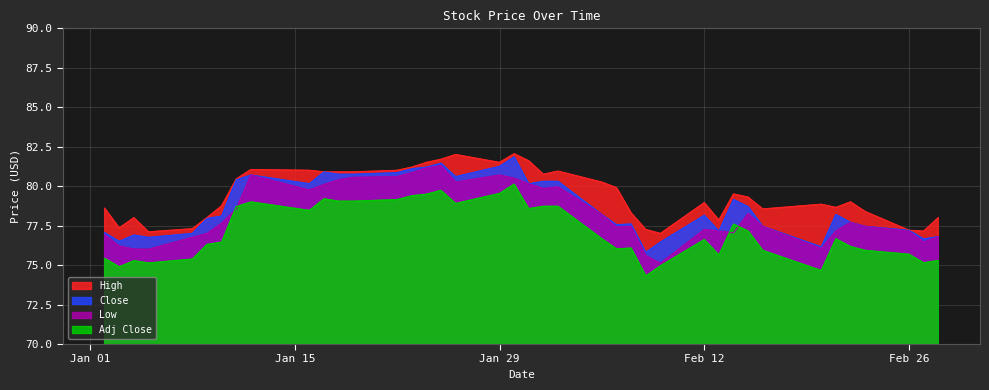

Reading left to right, extract all data points from this chart.

High: 78.6	77.3	78.0	77.1	77.3	78.0	78.8	80.4	81.1	81.0	80.9	80.9	80.9	81.0	81.2	81.5	81.7	82.0	81.5	82.1	81.6	80.8	80.9	80.2	79.9	78.3	77.2	77.0	78.9	77.8	79.5	79.3	78.6	78.8	78.7	79.0	78.4	77.2	77.2	78.0
Low: 76.9	76.2	76.0	76.0	76.8	77.0	77.7	78.6	80.7	79.8	80.1	80.4	80.6	80.6	80.8	81.2	81.3	80.2	80.7	80.5	80.2	79.8	79.9	78.2	77.4	77.4	75.6	75.1	77.2	77.2	77.1	78.2	77.4	76.1	77.2	77.7	77.4	77.2	76.4	76.8
Close: 77.1	76.5	76.9	76.8	77.0	77.9	78.1	80.4	80.7	80.2	80.9	80.8	80.8	80.8	81.1	81.2	81.4	80.6	81.2	81.8	80.2	80.3	80.3	78.2	77.6	77.6	75.8	76.4	78.2	77.2	79.2	78.7	77.4	76.2	78.2	77.7	77.4	77.2	76.7	76.8
Adj Close: 75.4	74.9	75.3	75.1	75.4	76.3	76.5	78.7	79.0	78.5	79.2	79.0	79.0	79.1	79.4	79.5	79.7	78.9	79.5	80.1	78.6	78.7	78.7	76.7	76.0	76.1	74.3	74.9	76.6	75.6	77.6	77.2	75.9	74.7	76.7	76.2	75.9	75.7	75.1	75.3